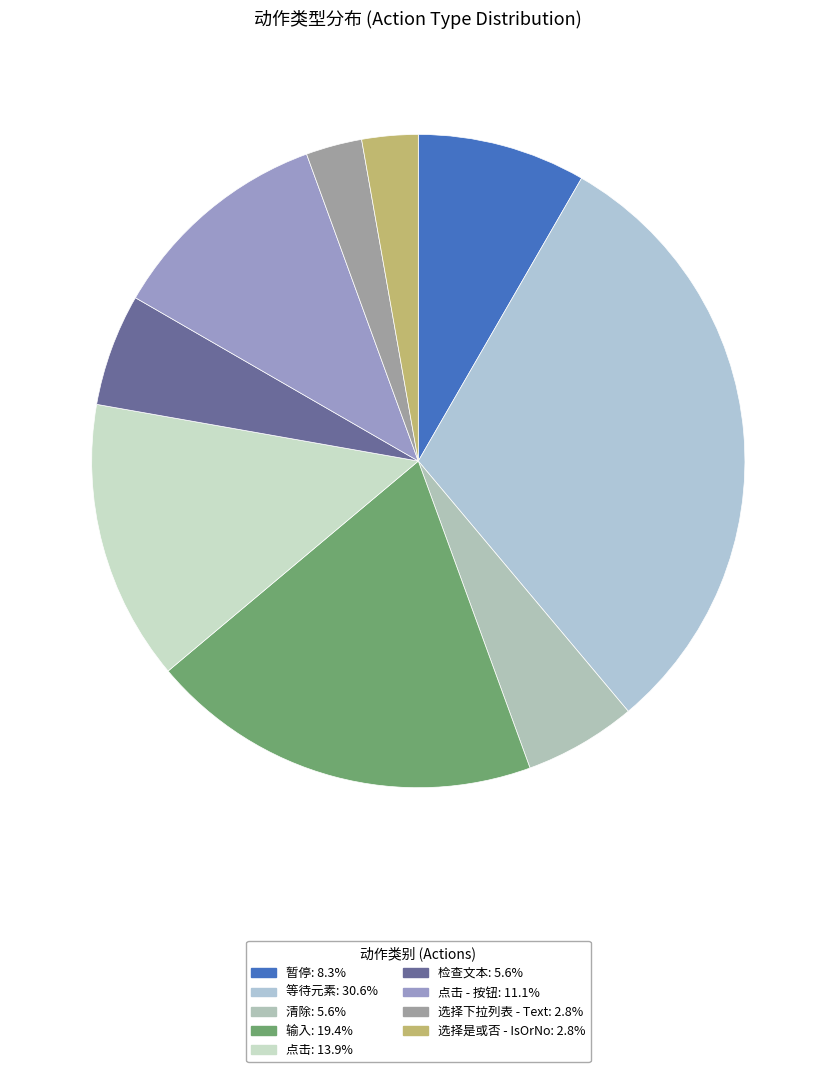

How many segments does this pie chart have?

9